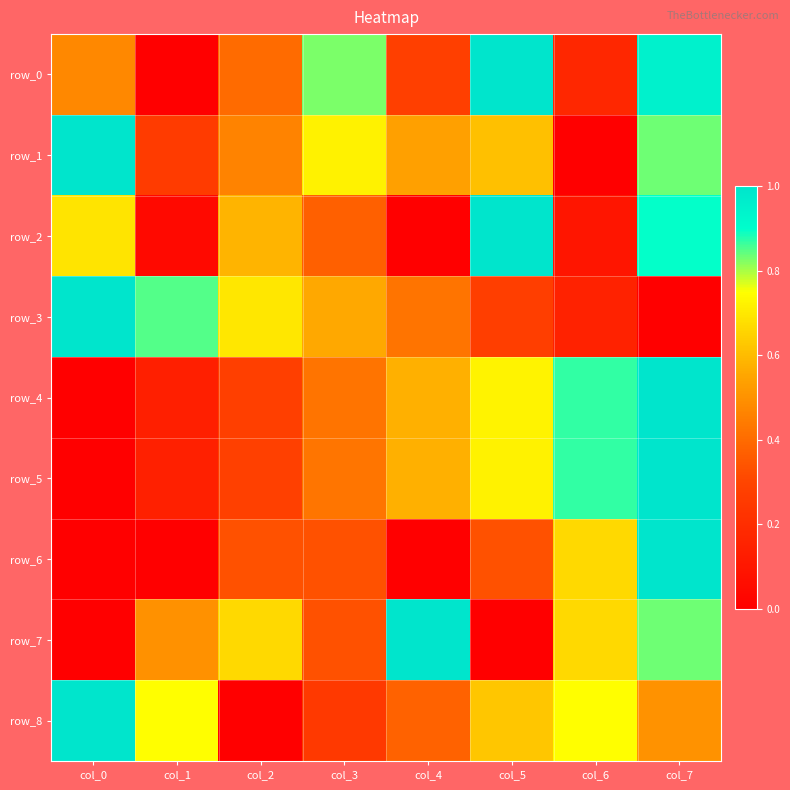

What is the difference between the second highest and second lowest values in the row_5 series?

0.7